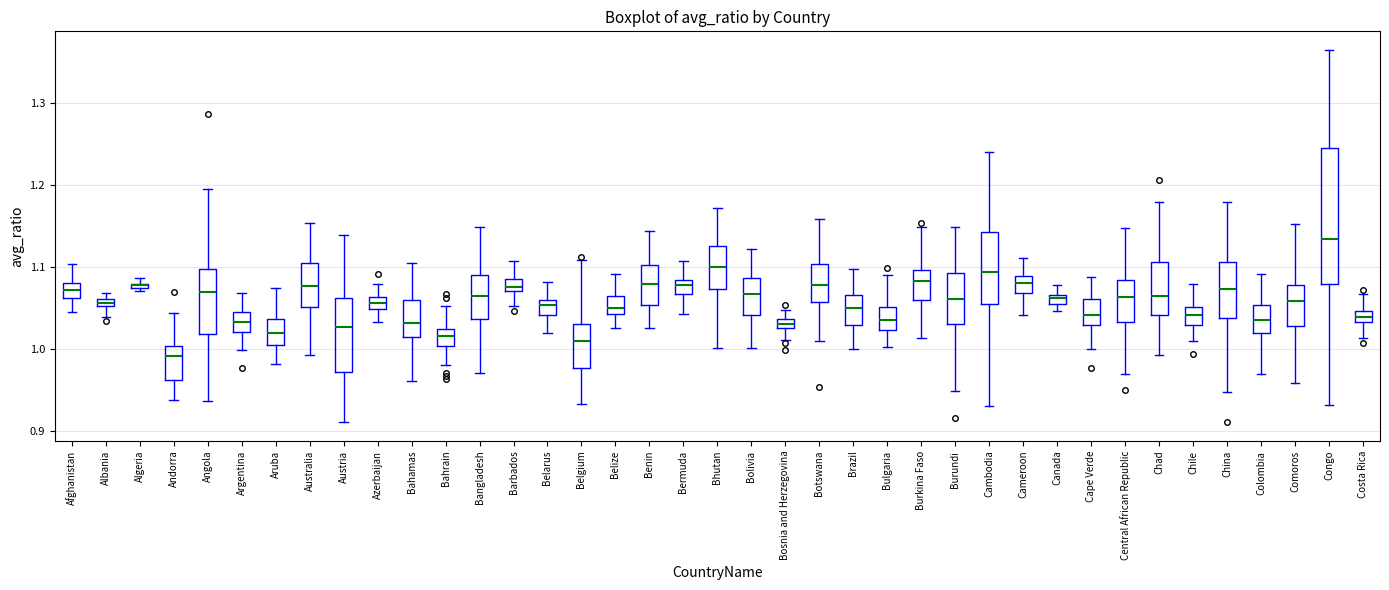

Comparing the boxes themselves (not the whiskers), which one is the tallest?

Congo